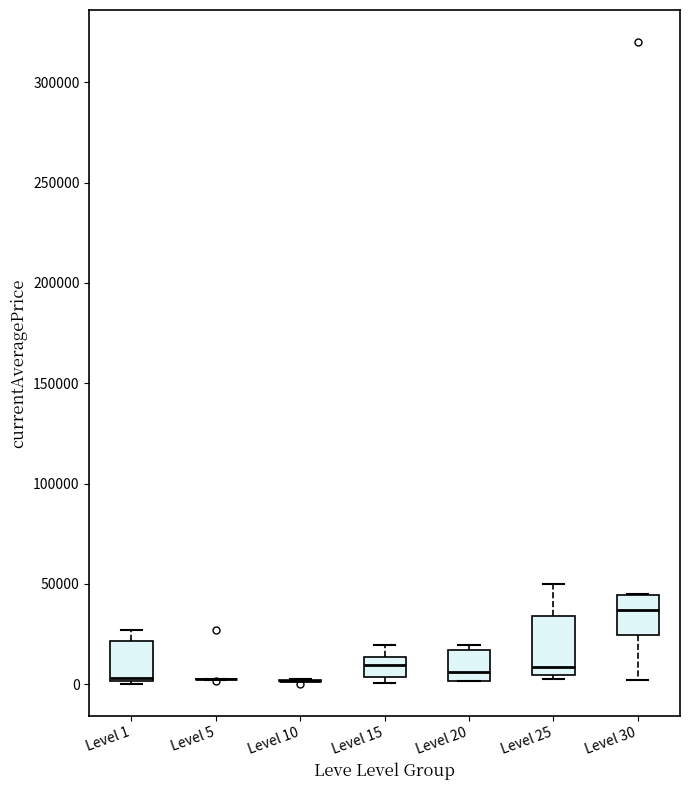

Which box is the tallest, from its lower edge to its upper edge?

Level 25